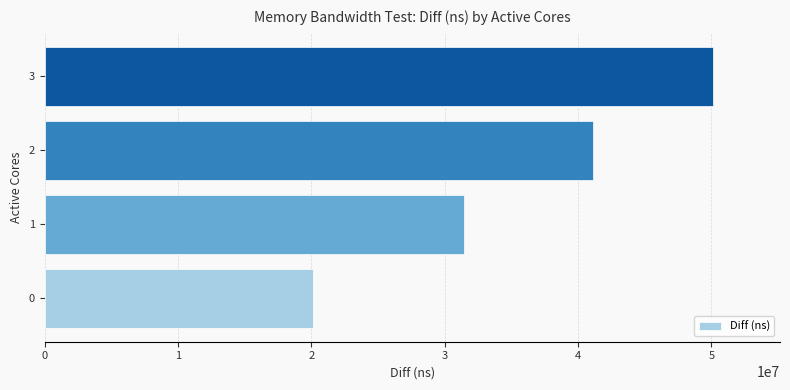

Approximately how many times larger is the value at 3 compared to 2?

1.2